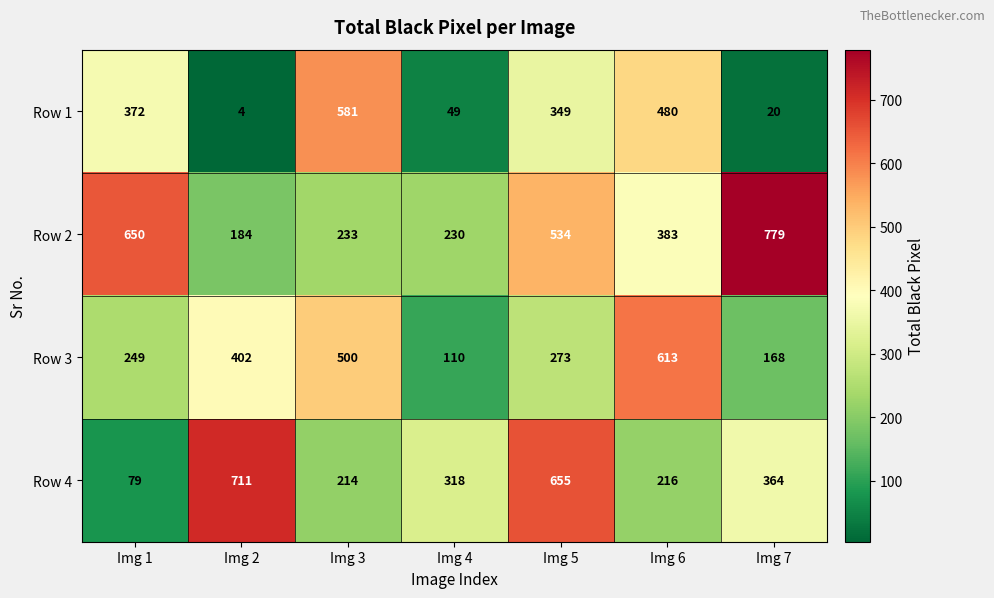

What is the sum of all Row 1 values?

1855